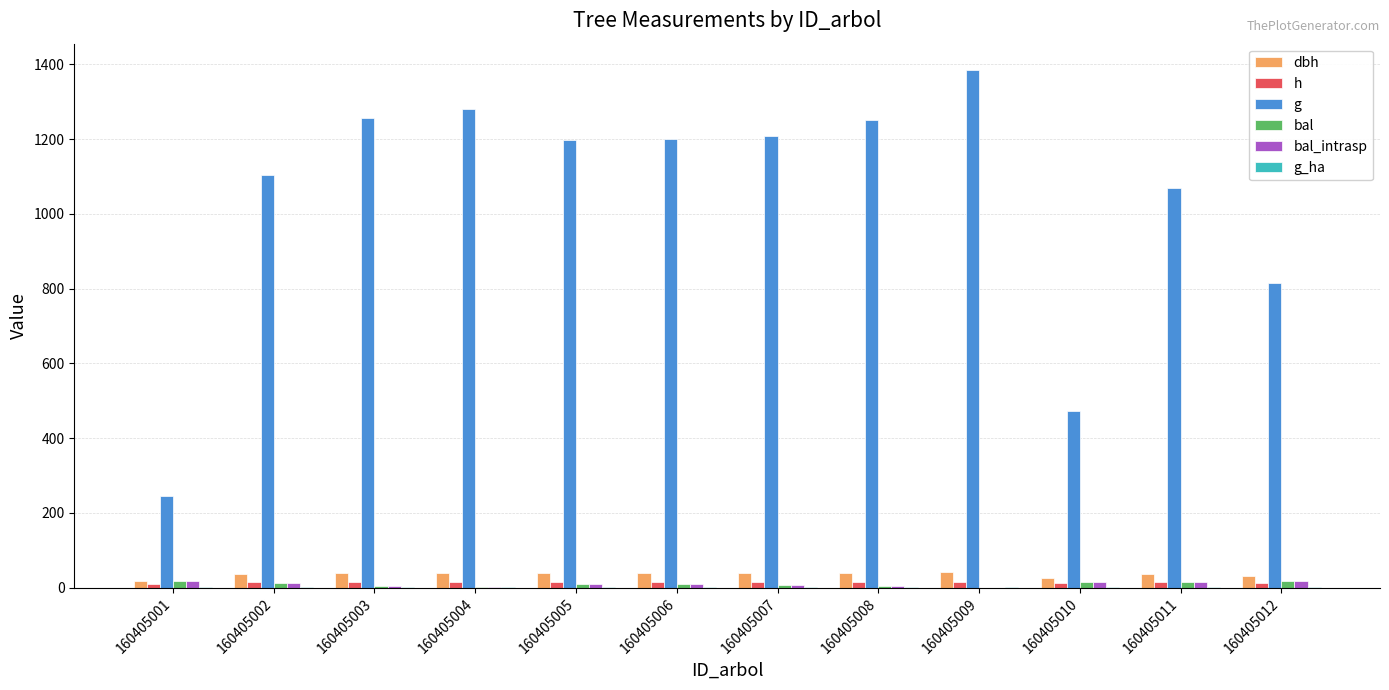

Between 160405008 and 160405010, which series saw the biggest shift?

g